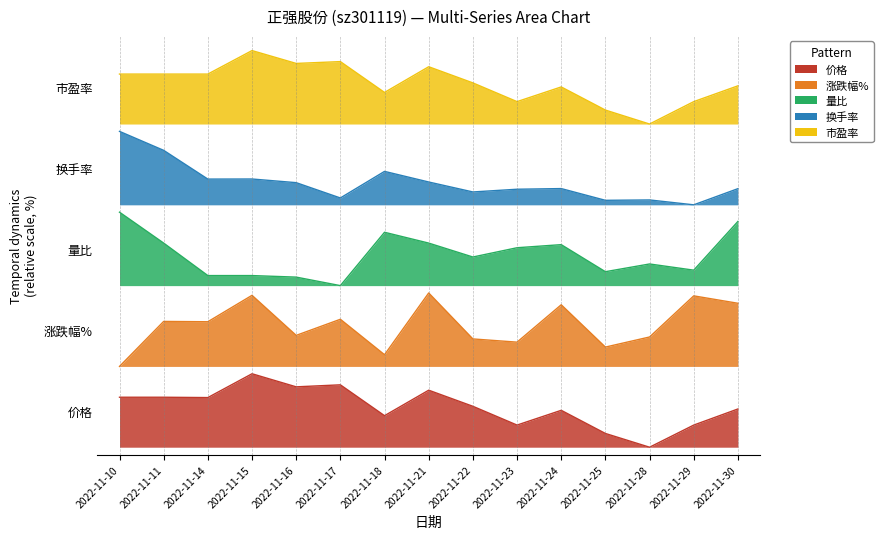

Where does the 换手率 series first go above 352?

2022-11-10